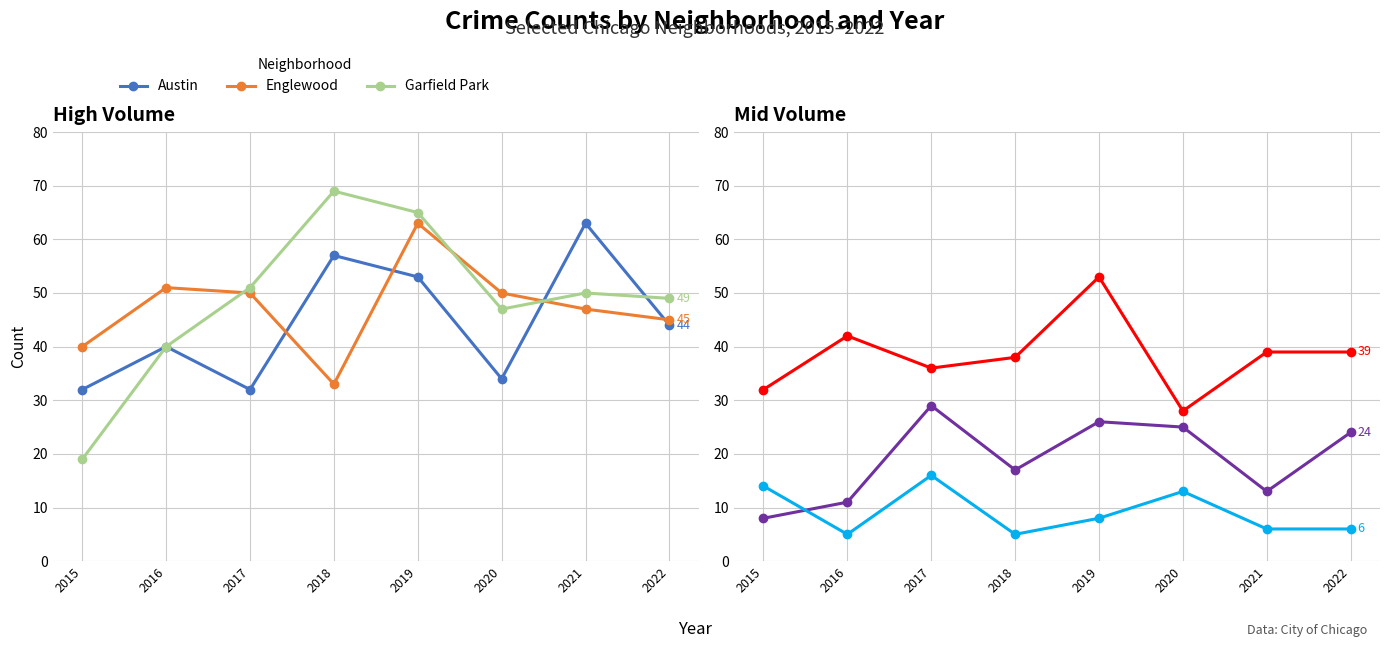

The Englewood series shows 50 at 2017. True or false?

True